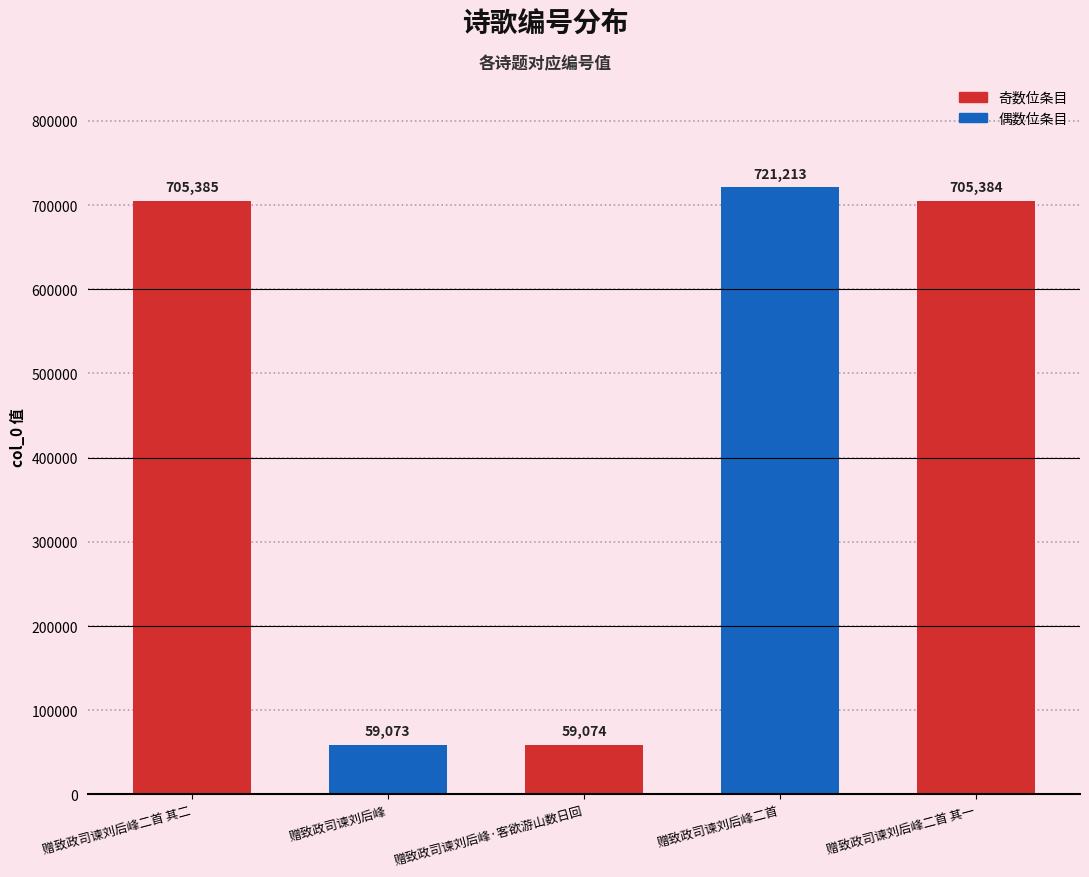

How many bars are there in total?

5